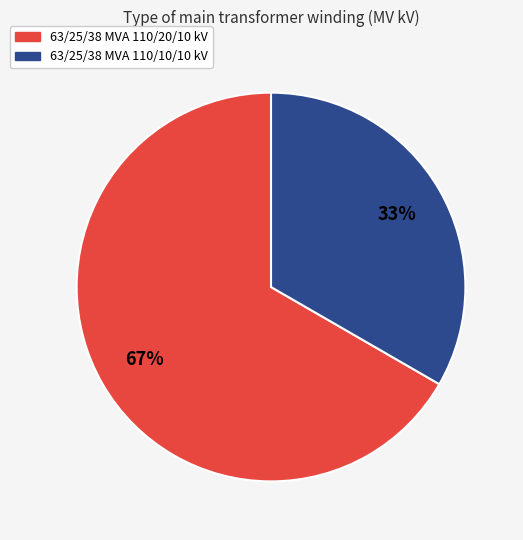

Is 63/25/38 MVA 110/20/10 kV the majority of the pie?

Yes